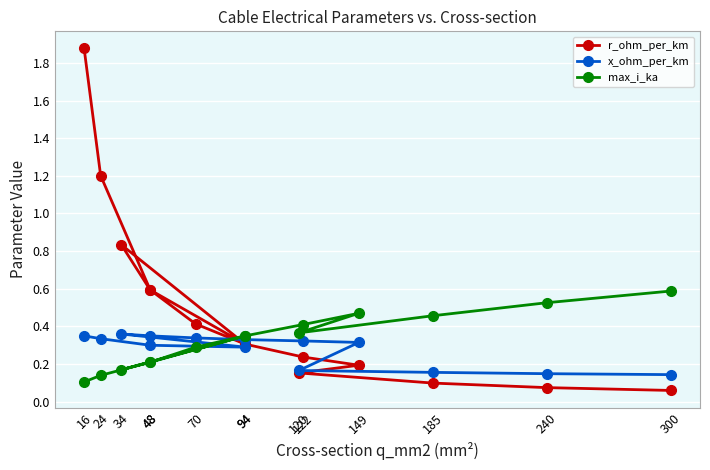

List the series in order of their peak value, lowest first.

x_ohm_per_km, max_i_ka, r_ohm_per_km